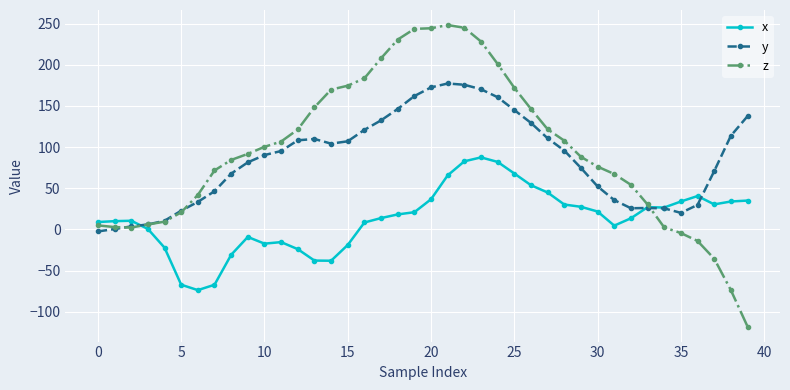

What is the value of the y point at the 14th from the left?

109.9